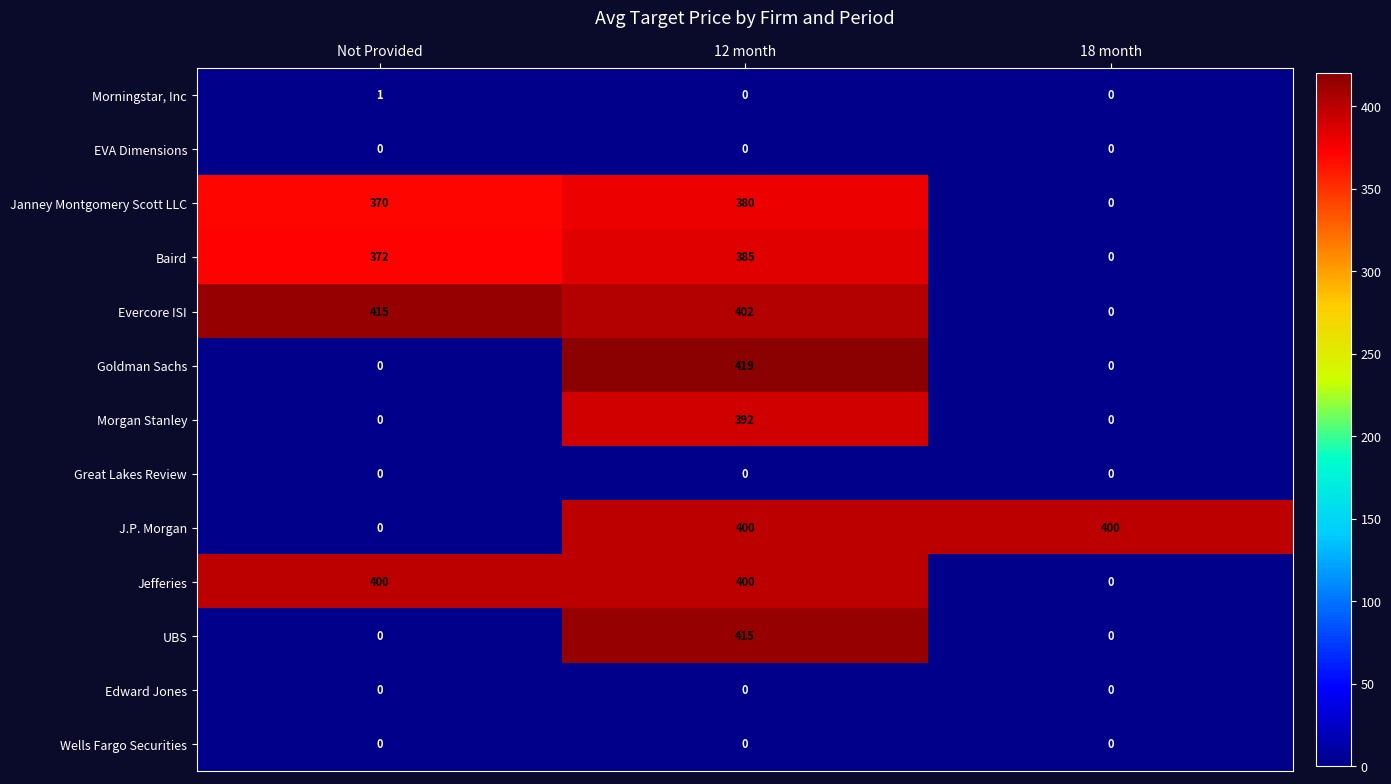

At which category does the chart reach its peak across all series?

12 month